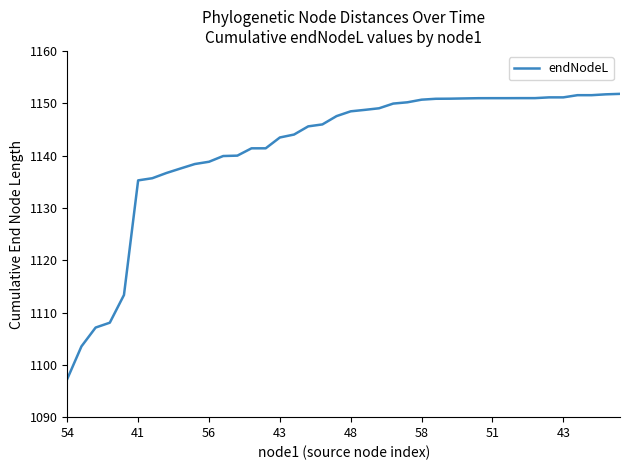

What is the smallest value displayed?

1097.3